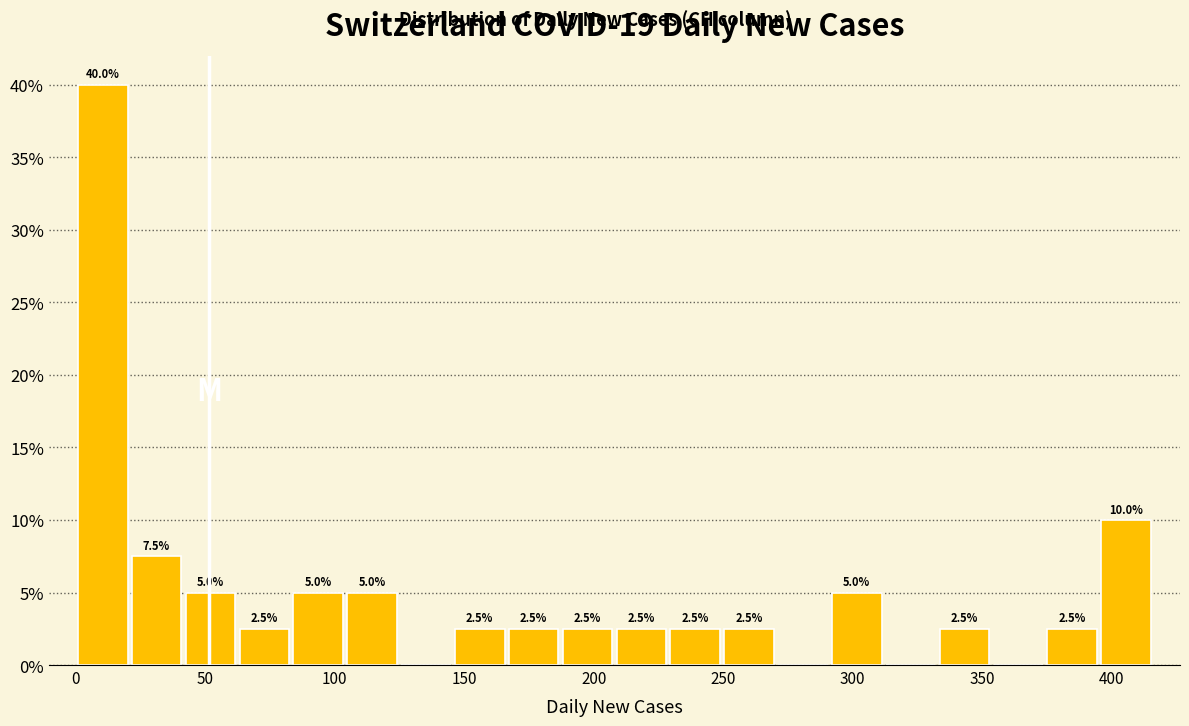

Which range on the x-axis has the tallest bar?

0 to 20